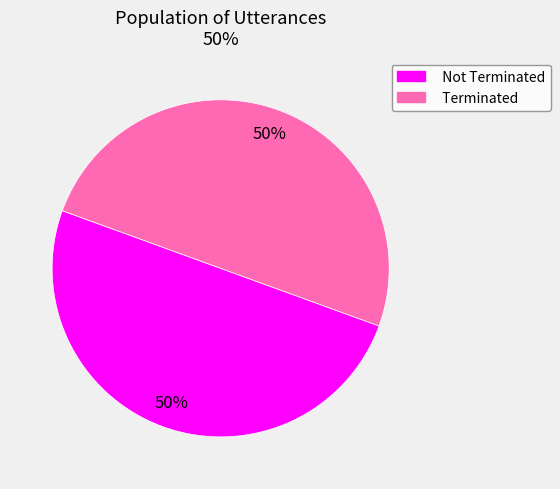

Count the number of slices in the pie.

2